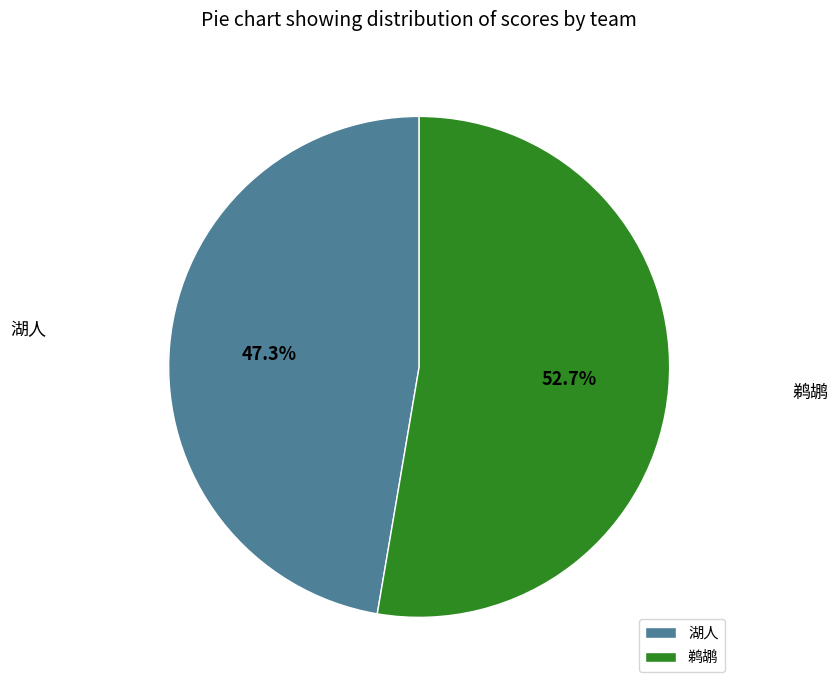

To the nearest percent, what is the combined percentage of 湖人 and 鹈鹕?

100%